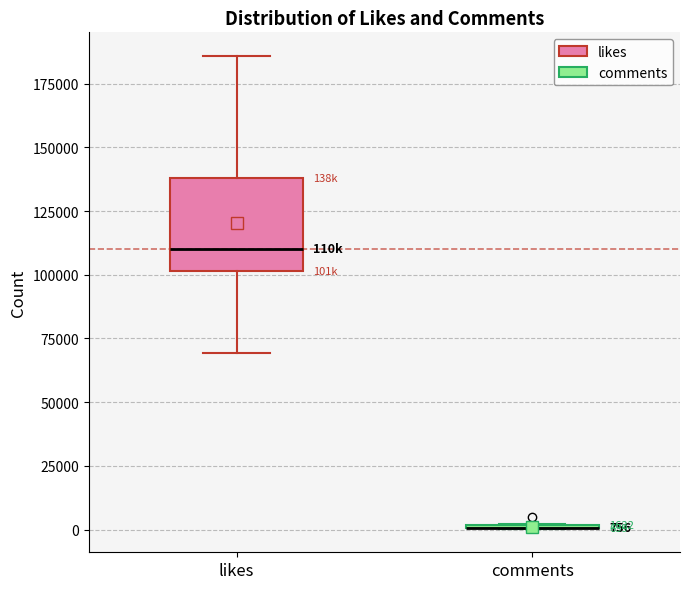

Comparing the boxes themselves (not the whiskers), which one is the tallest?

likes